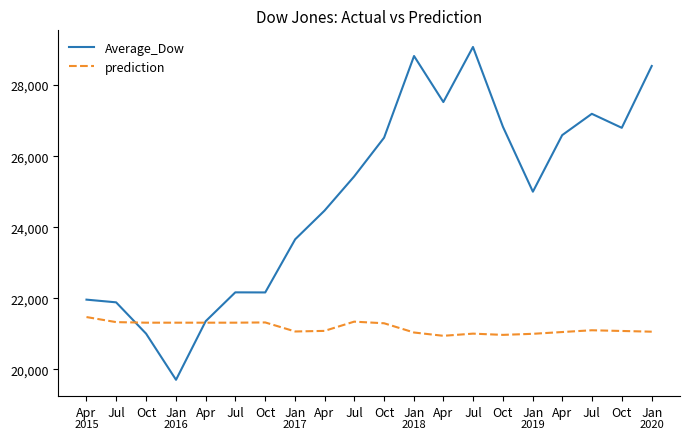

At which label is Average_Dow closest to 24389?

Apr